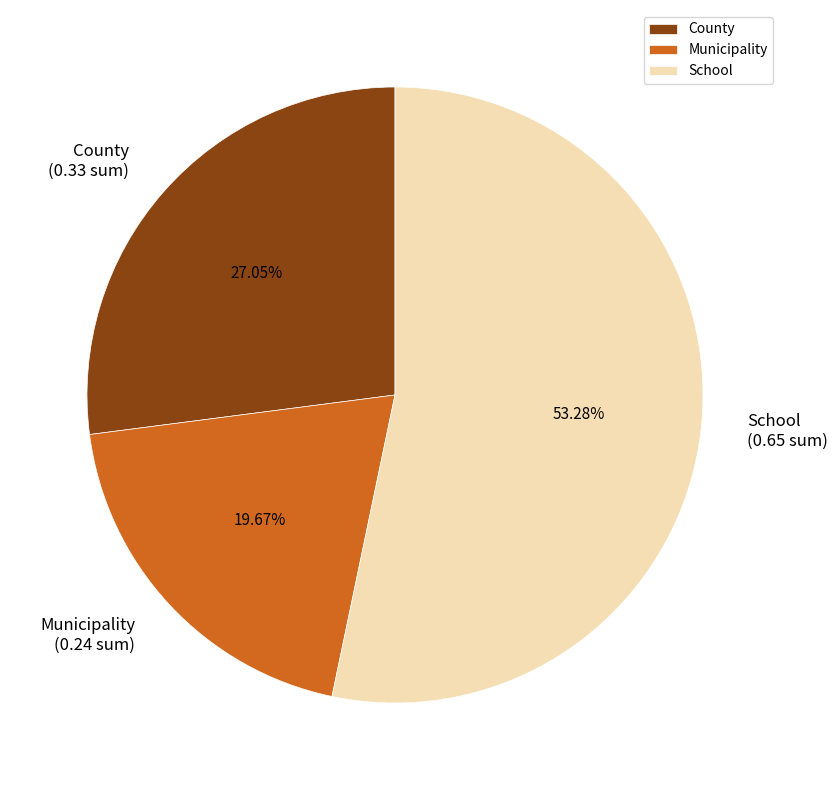

How many slices are in this pie chart?

3